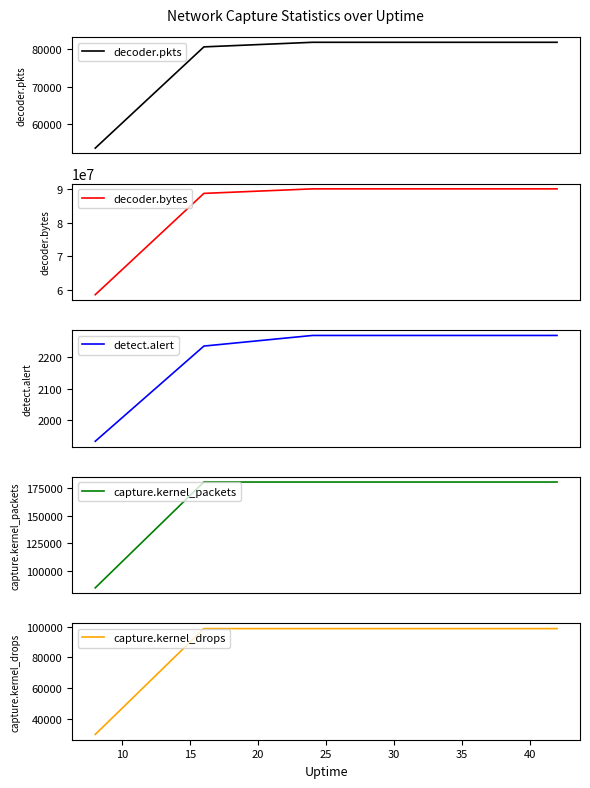

What are all the series names shown in the legend?

decoder.pkts, decoder.bytes, detect.alert, capture.kernel_packets, capture.kernel_drops